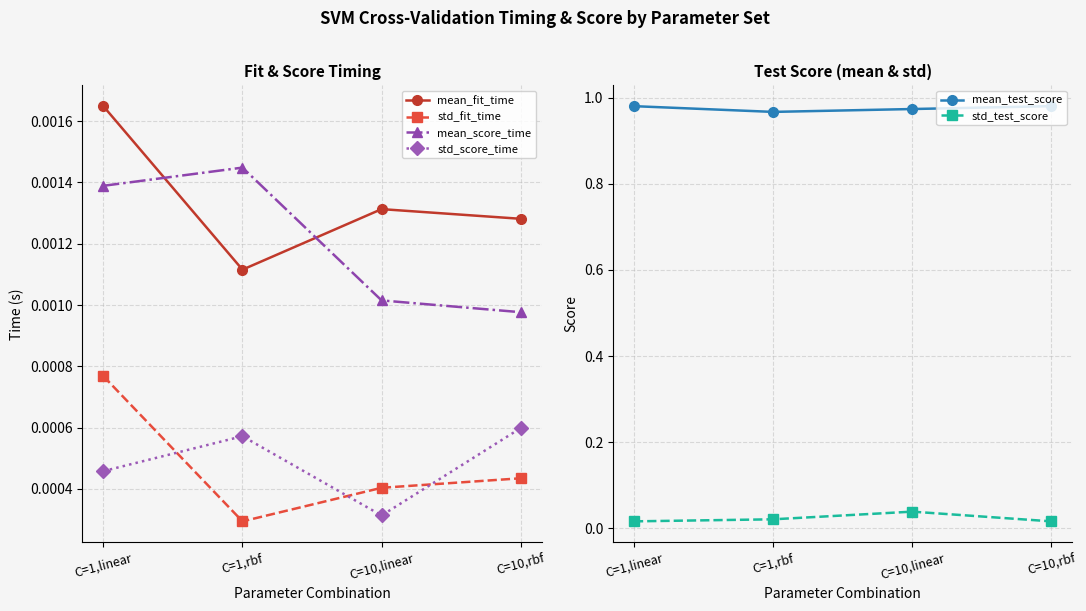

How many mean_fit_time values are between 0 and 1?

4